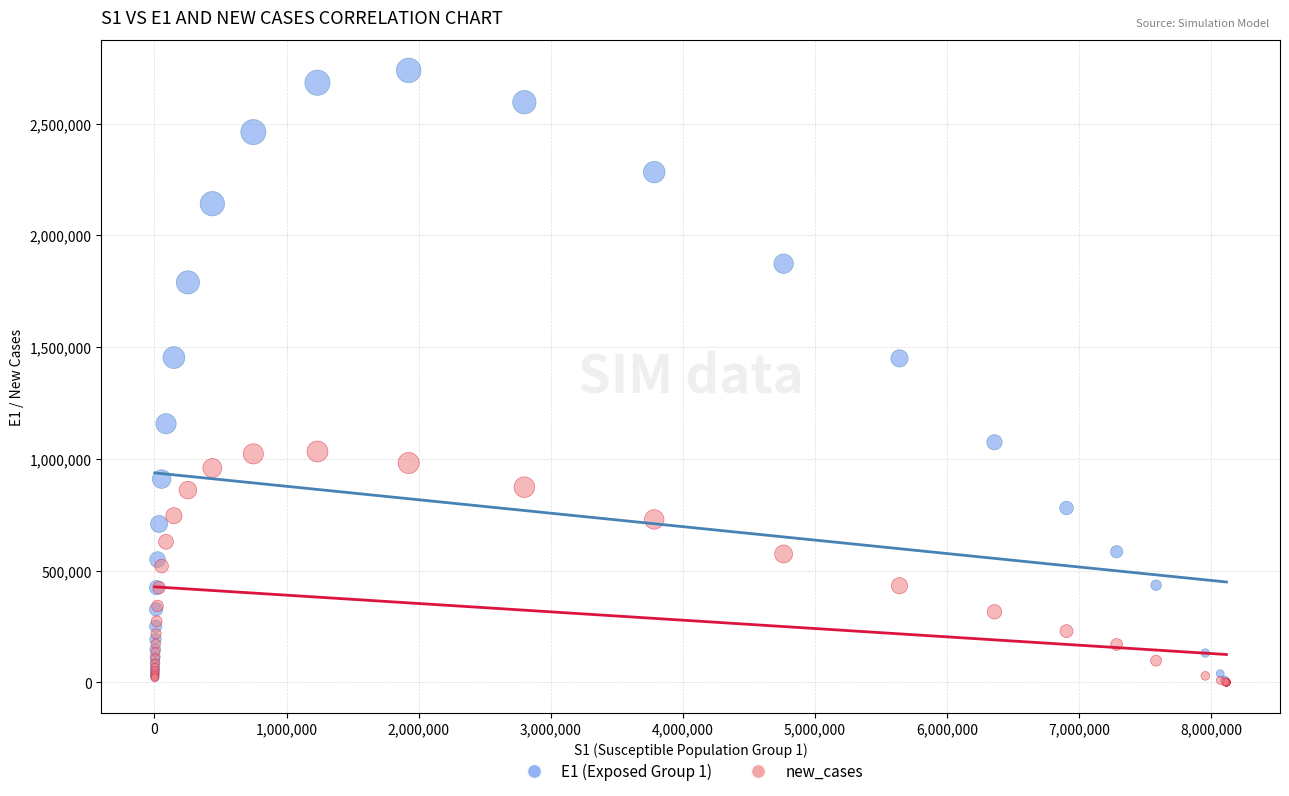

Which series has the largest Y range (max minus min)?

E1 (Exposed Group 1)